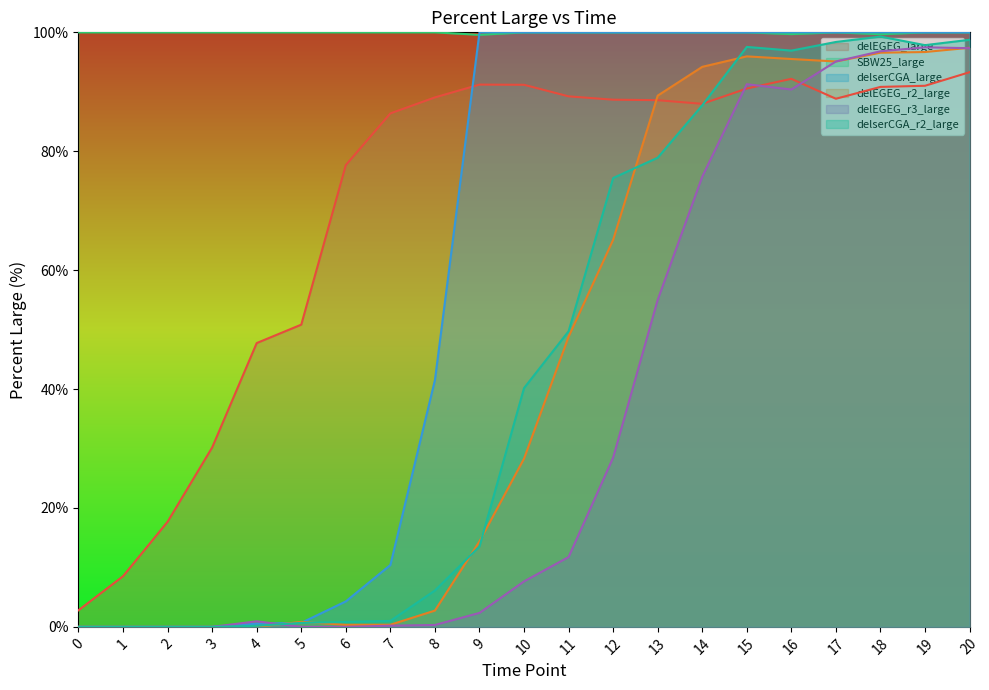

Rank the categories by delEGEG_r3_large value from lowest to highest.

0, 1, 2, 3, 5, 6, 7, 8, 4, 9, 10, 11, 12, 13, 14, 16, 15, 17, 18, 20, 19